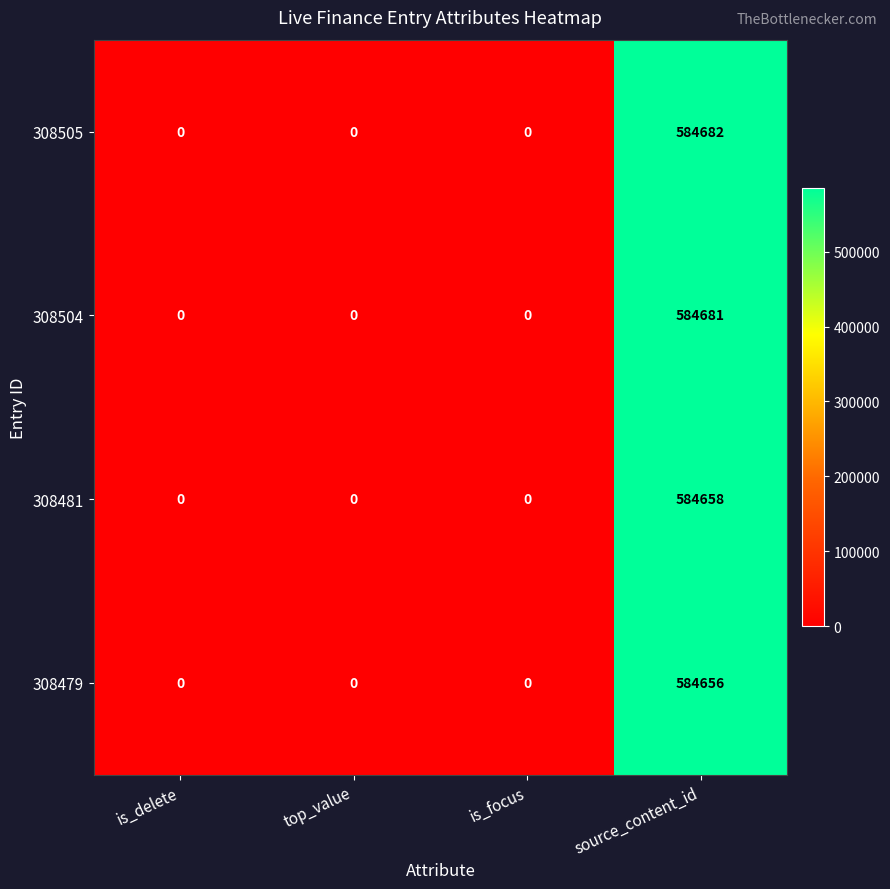

At how many categories does at least one series exceed 121652?

1